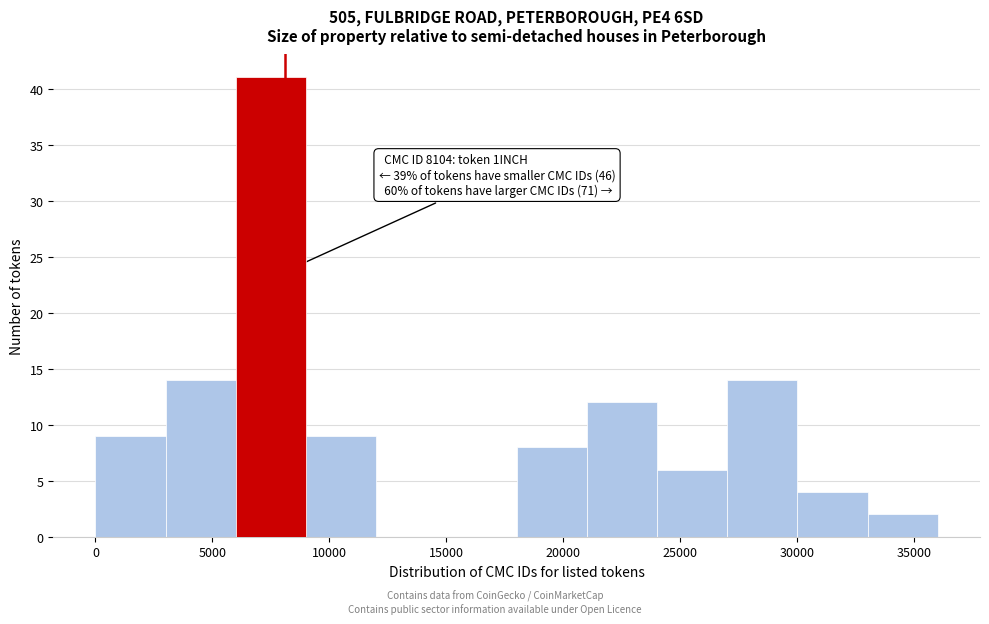

Which range on the x-axis has the tallest bar?

6000 to 9000